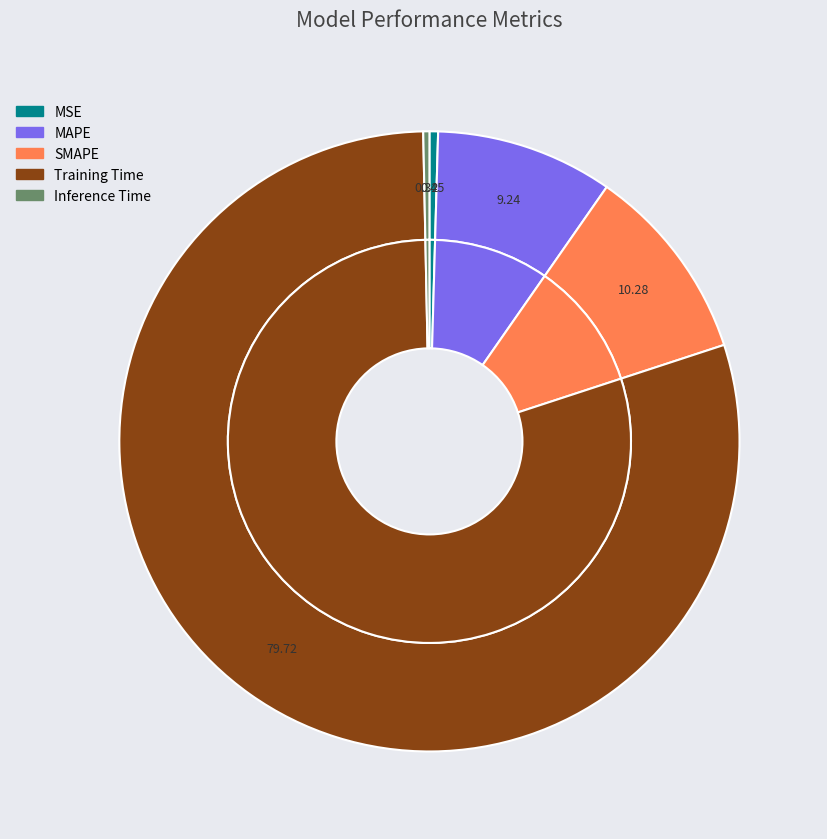

Is it true that Inference Time is 12% of the pie?

False